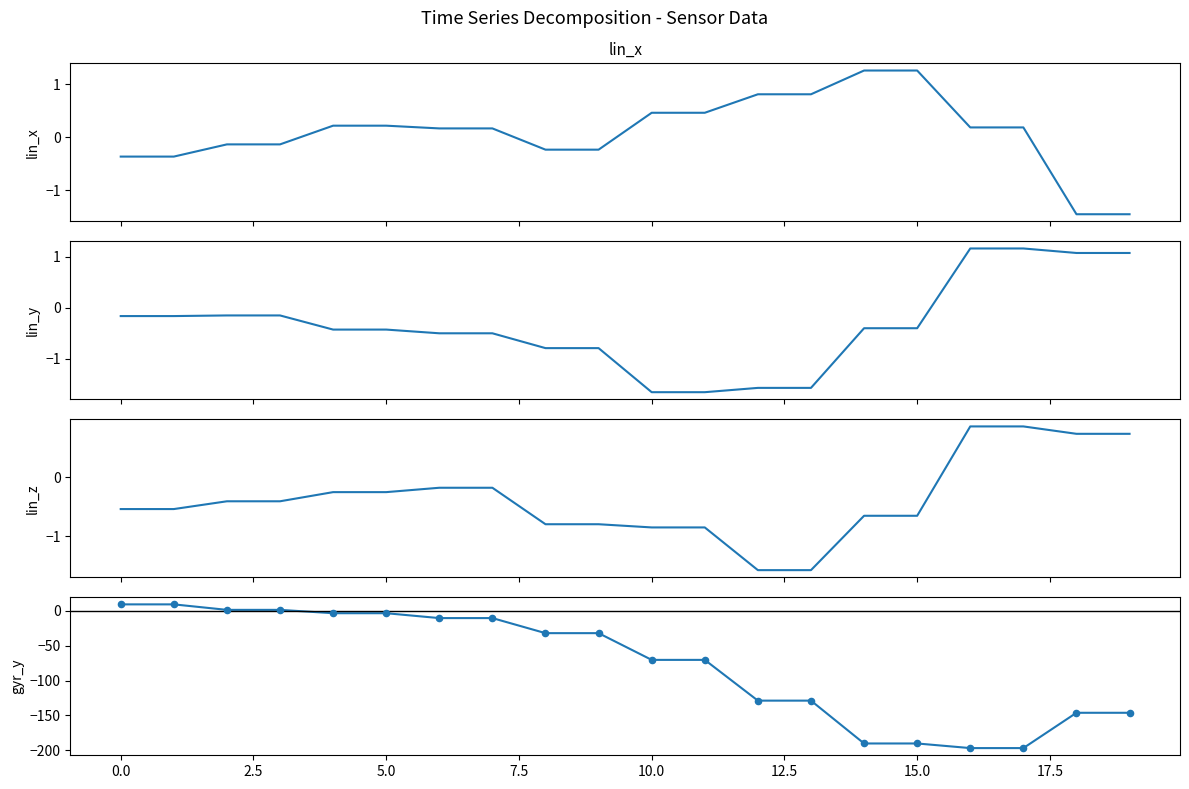

What is the total value across all series at 13?

-131.1